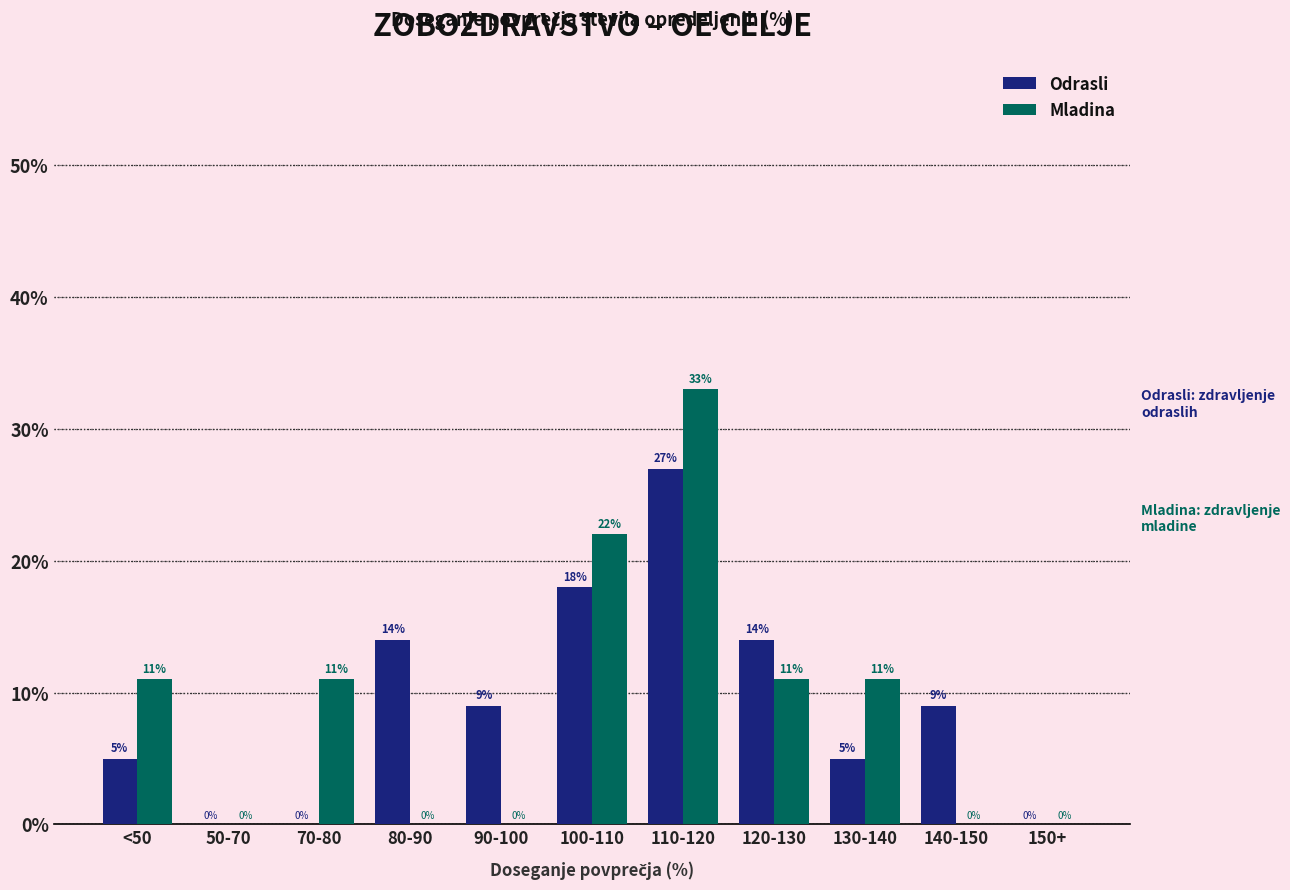

What is the total value across all series at 130-140?

16